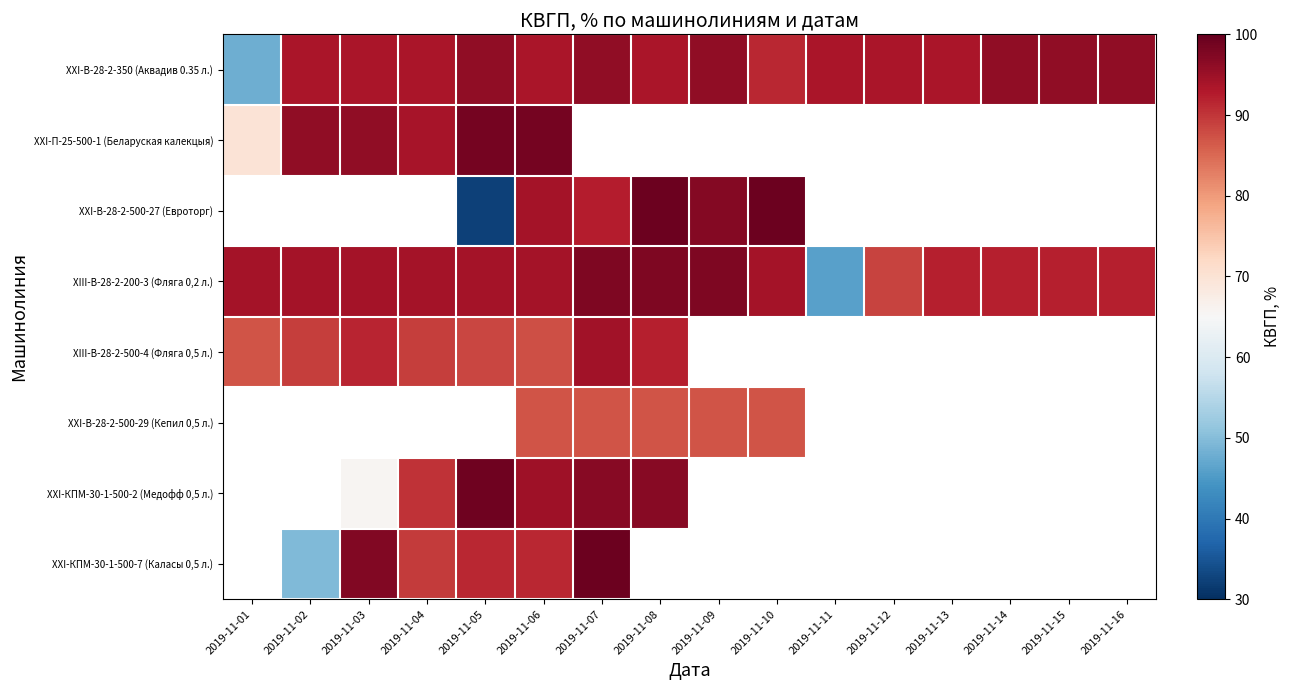

The value of XXI-КПМ-30-1-500-2 (Медофф 0,5 л.) at 2019-11-08 is 35.9. True or false?

False